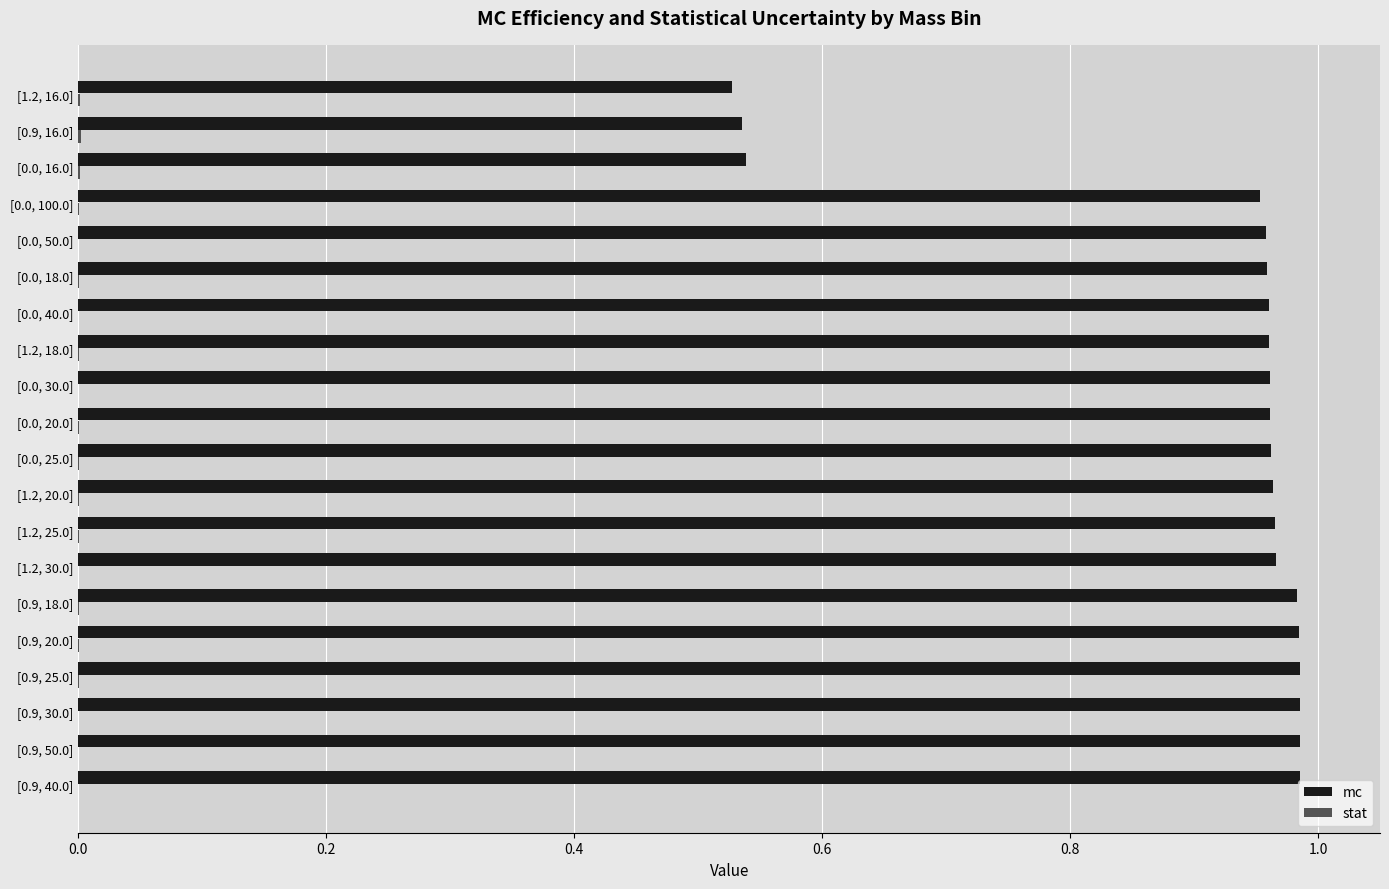

What is the sum of all mc values?

18.1